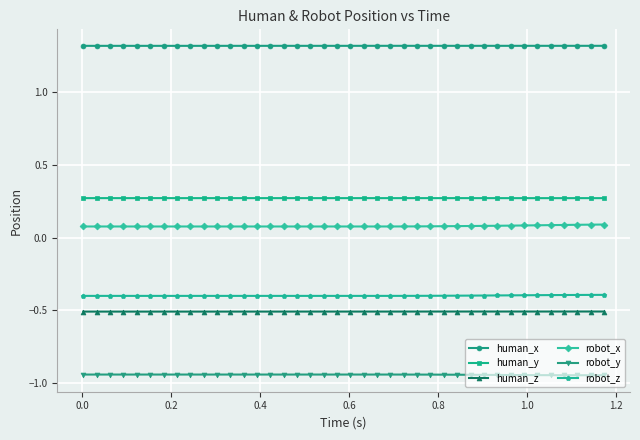

True or false: robot_x has more than 0 points higher than both neighbors.

True